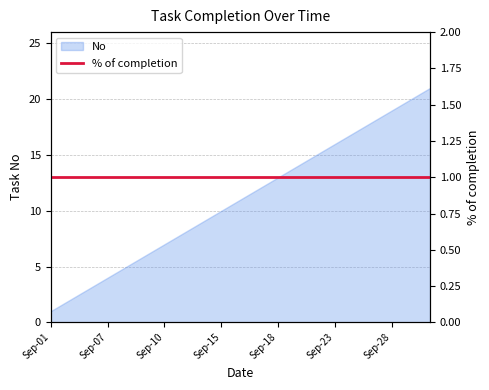

List the labels in order of value, smallest first.

Sep-01, Sep-02, Sep-03, Sep-07, Sep-08, Sep-09, Sep-10, Sep-11, Sep-14, Sep-15, Sep-16, Sep-17, Sep-18, Sep-21, Sep-22, Sep-23, Sep-24, Sep-25, Sep-28, Sep-29, Sep-30